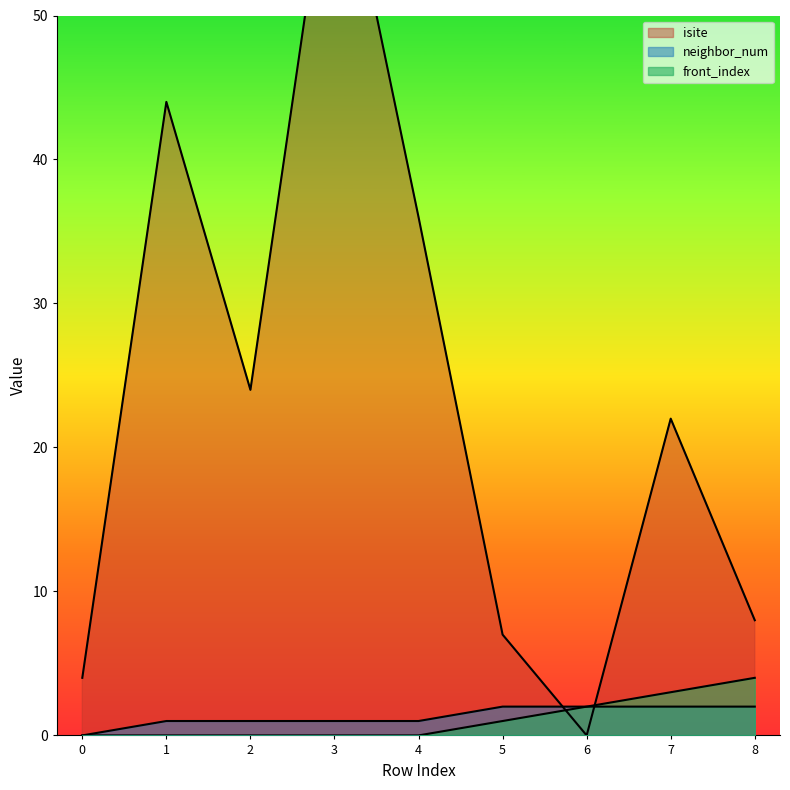

Reading left to right, list all the values displayed in this chart.

isite: 0=4	1=44	2=24	3=64	4=36	5=7	6=0	7=22	8=8
neighbor_num: 0=0	1=1	2=1	3=1	4=1	5=2	6=2	7=2	8=2
front_index: 0=0	1=0	2=0	3=0	4=0	5=1	6=2	7=3	8=4